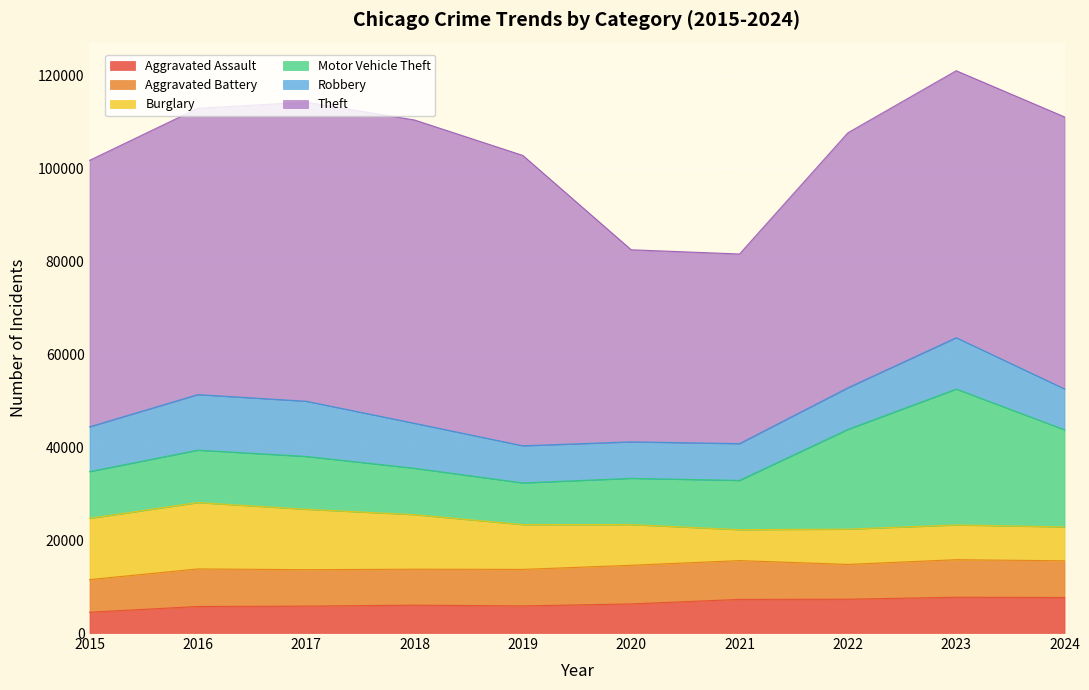

At which label does Aggravated Assault first exceed 6265?

2021